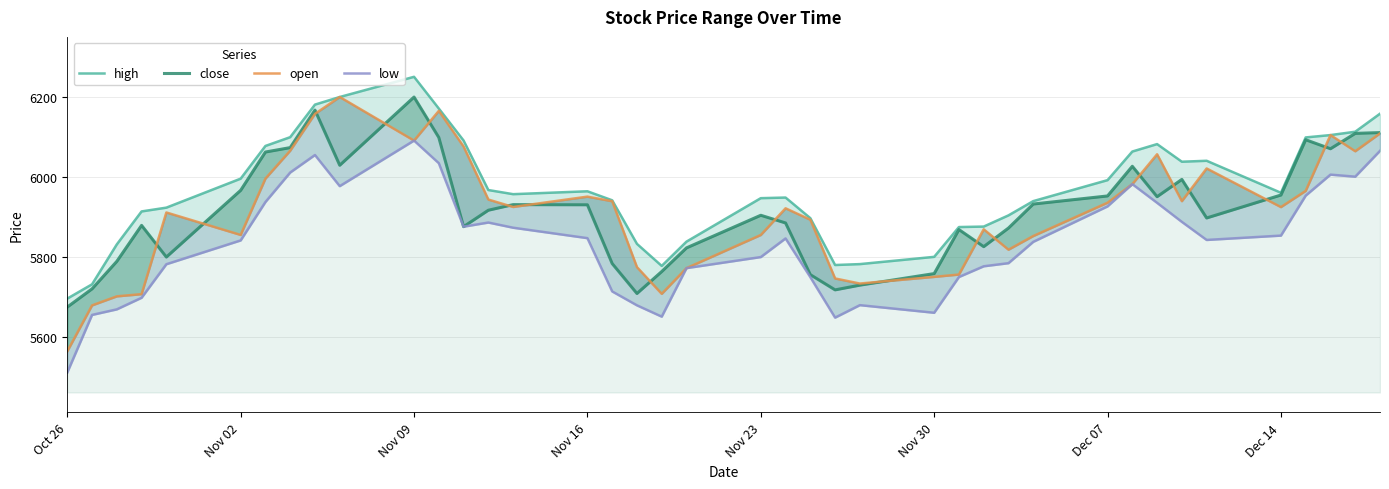

At how many categories does at least one series exceed 6130?

5